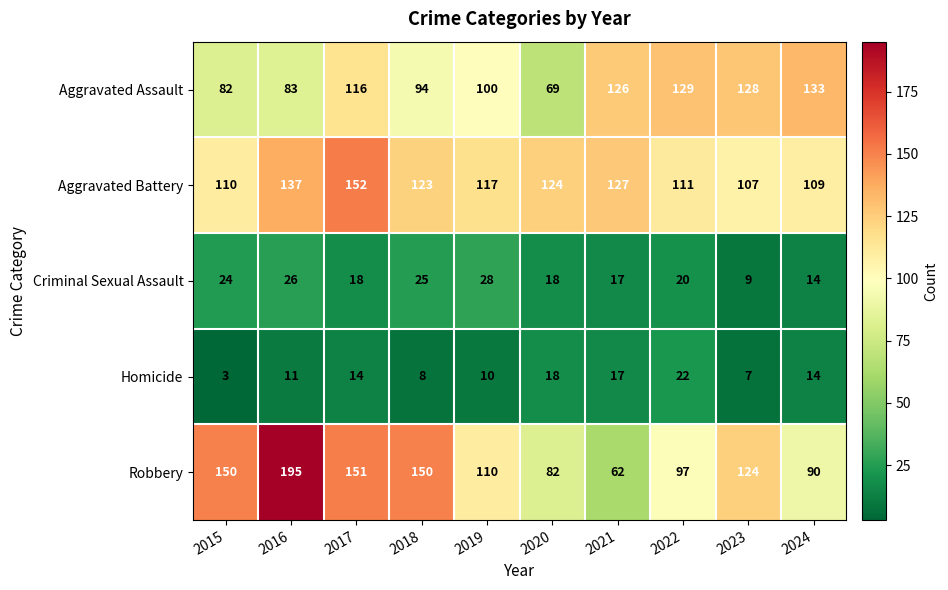

Which series has the largest total across all categories?

Aggravated Battery